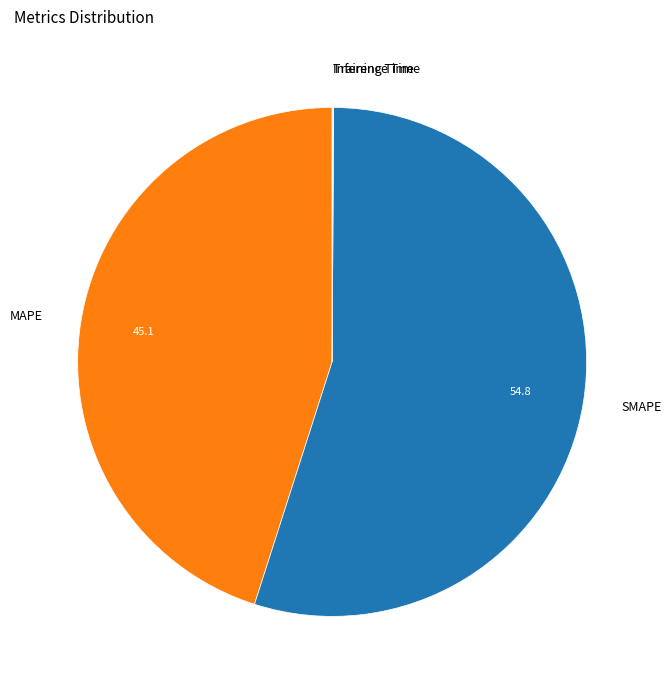

The SMAPE slice represents 55% of the pie. True or false?

True